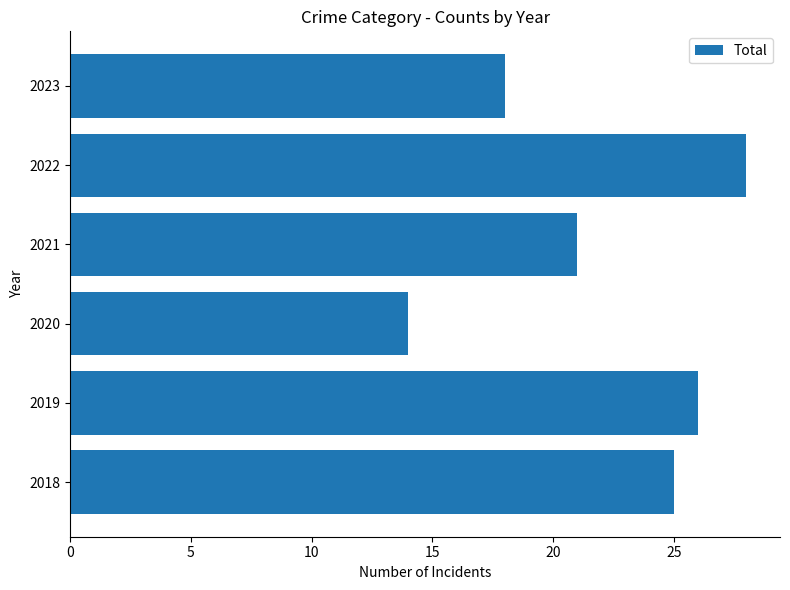

What value does the data have at 2023, to the nearest 5?

20